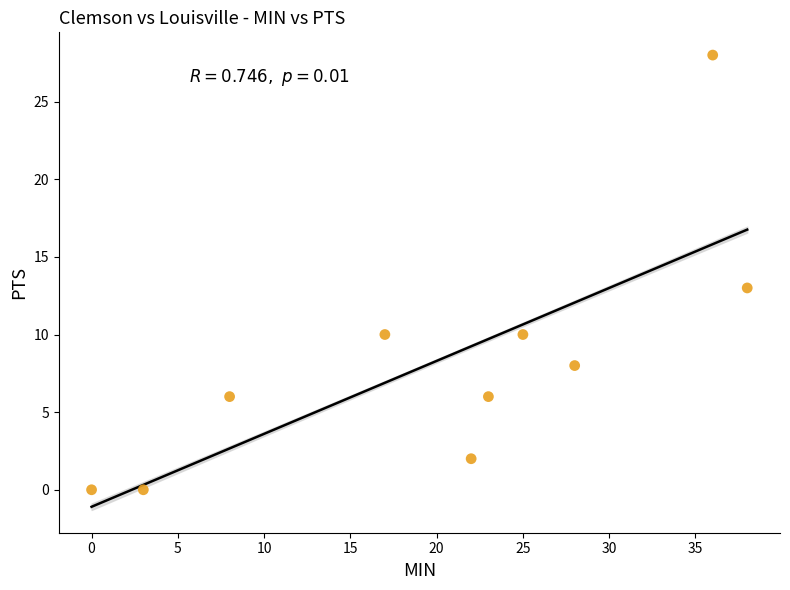

What Y value in the scatter plot is closest to 14?

13